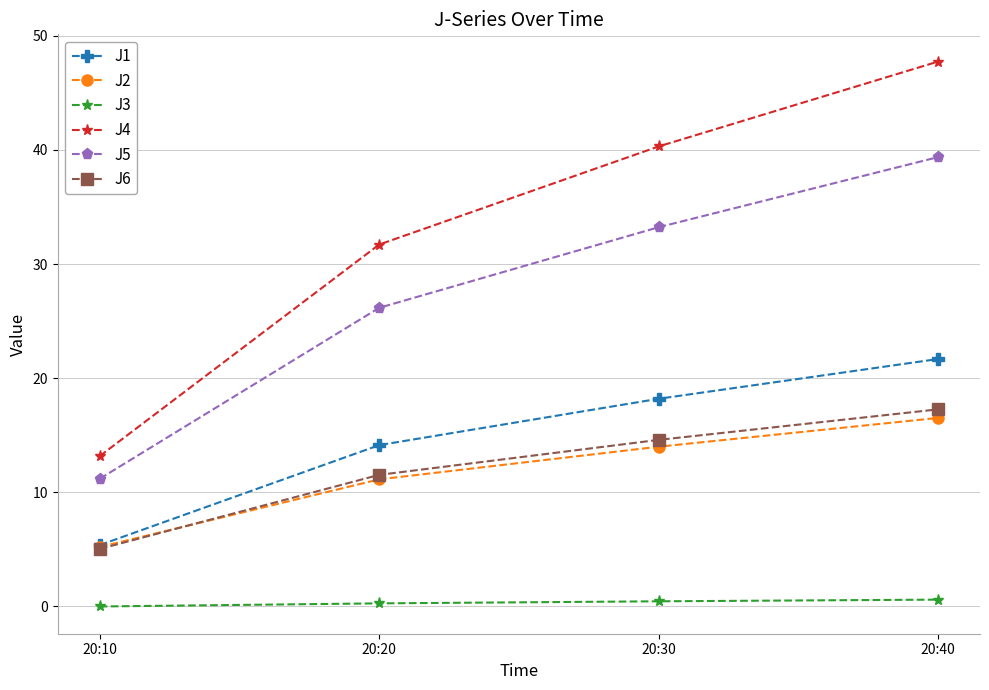

Where is J4 nearest to the value 30?

20:20